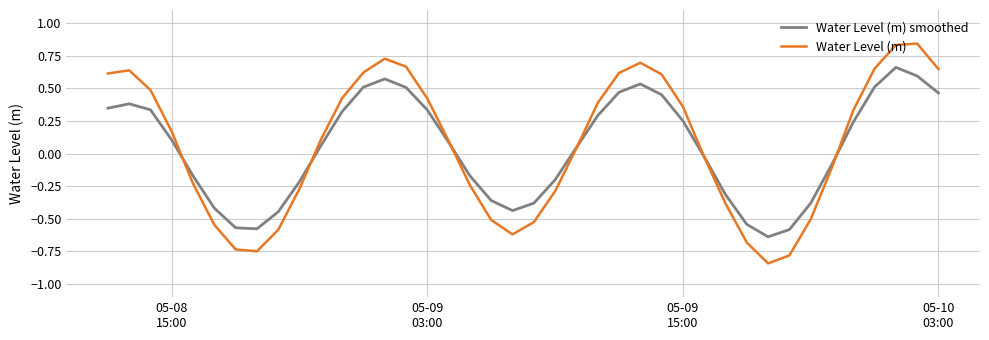

Which series ends up on top after the final intersection of Water Level (m) and Water Level (m) smoothed?

Water Level (m)